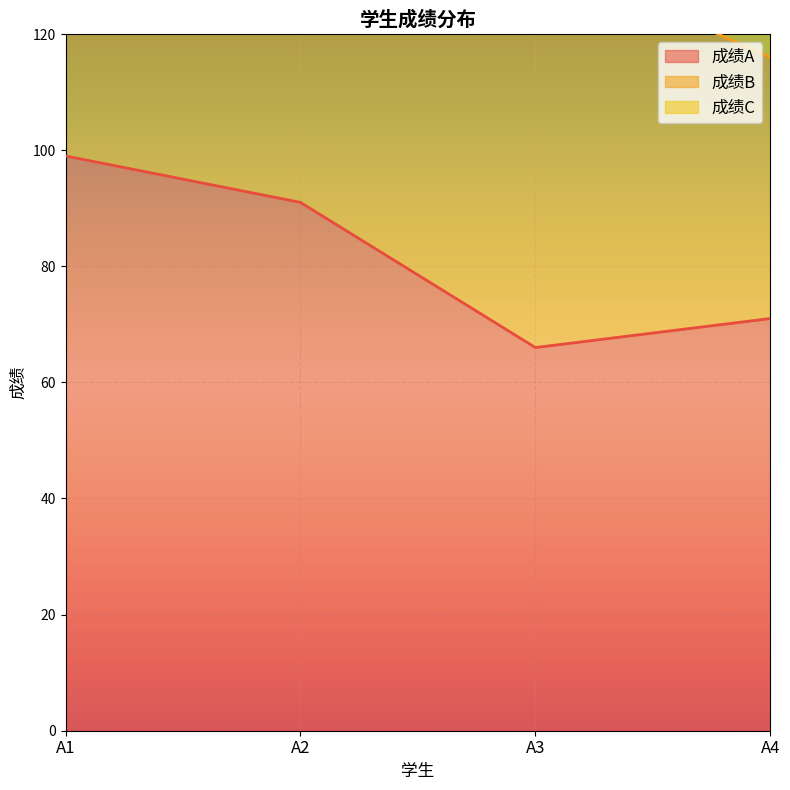

Where does the 成绩B series first go above 216?

A1